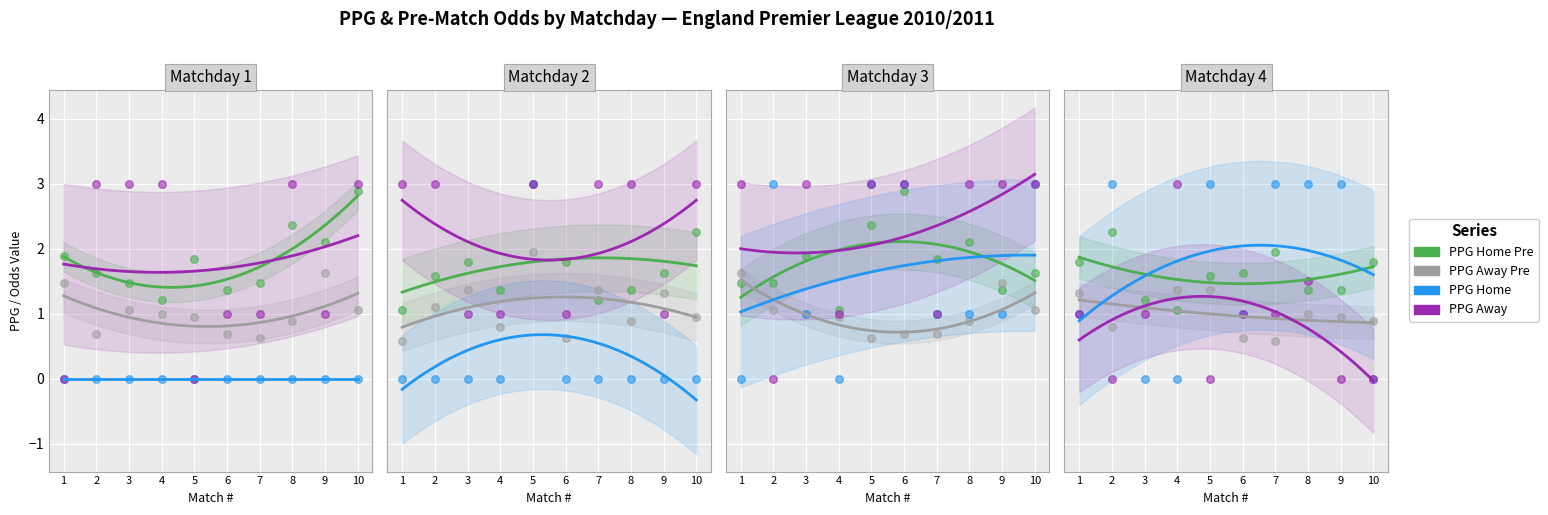

Which series has the largest total across all categories?

PPG_Away